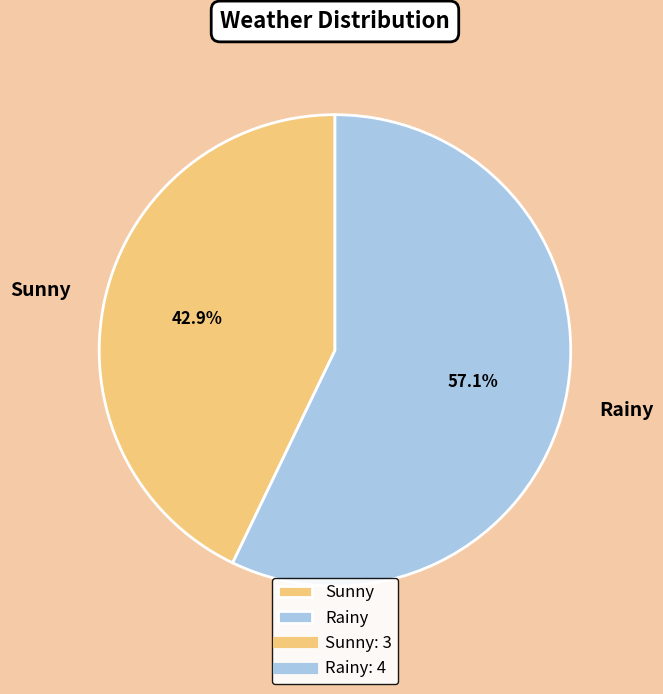

What portion of the pie excludes Rainy?

42.9%